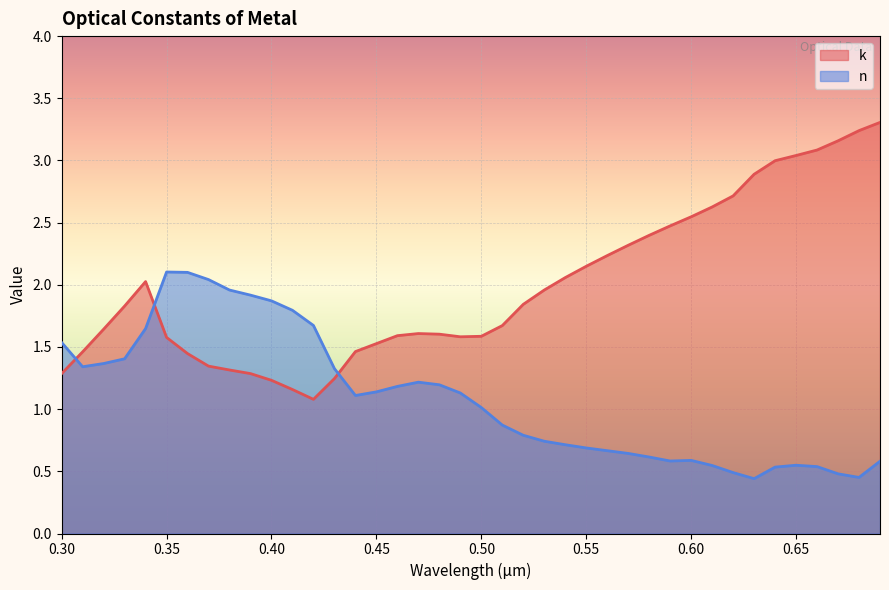

At which label does n reach its peak?

0.35